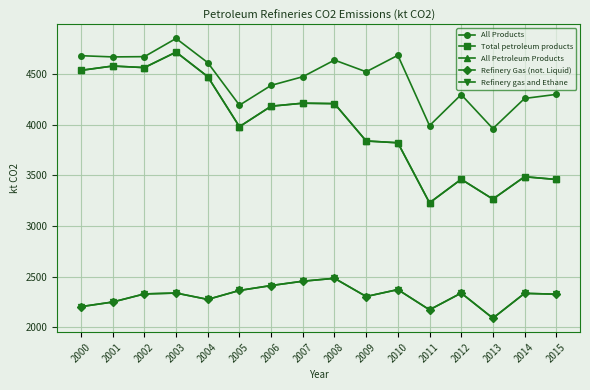

Is this an area chart (filled region under the line)?

No